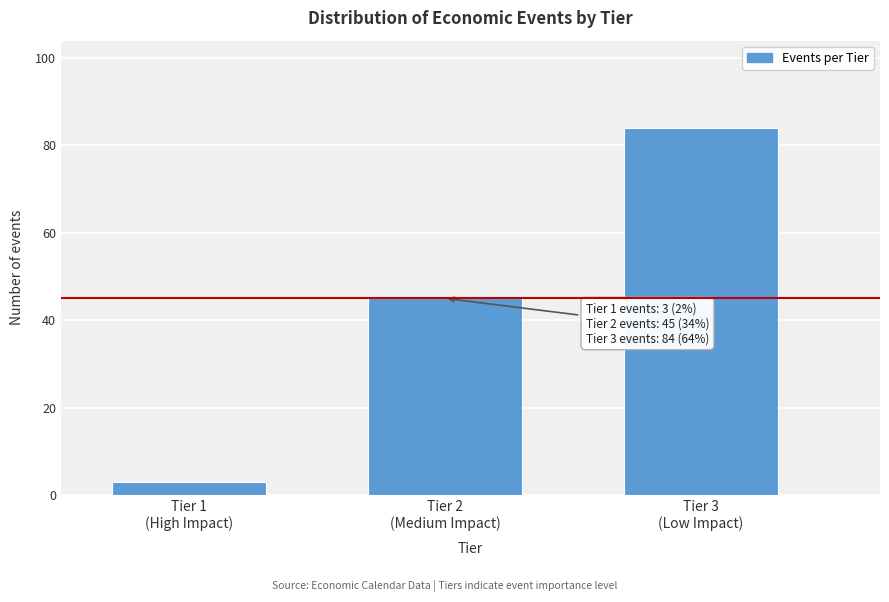

Reading left to right, extract all data points from this chart.

3	45	84